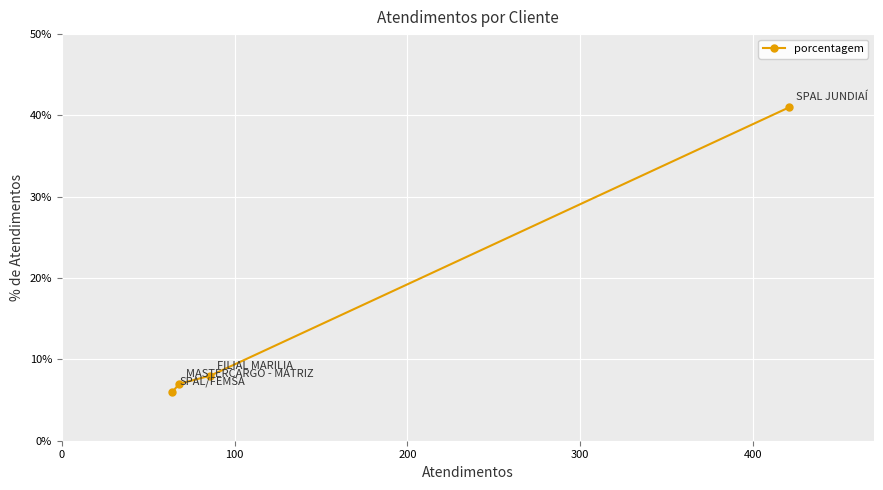

How many distinct data groups are displayed?

1